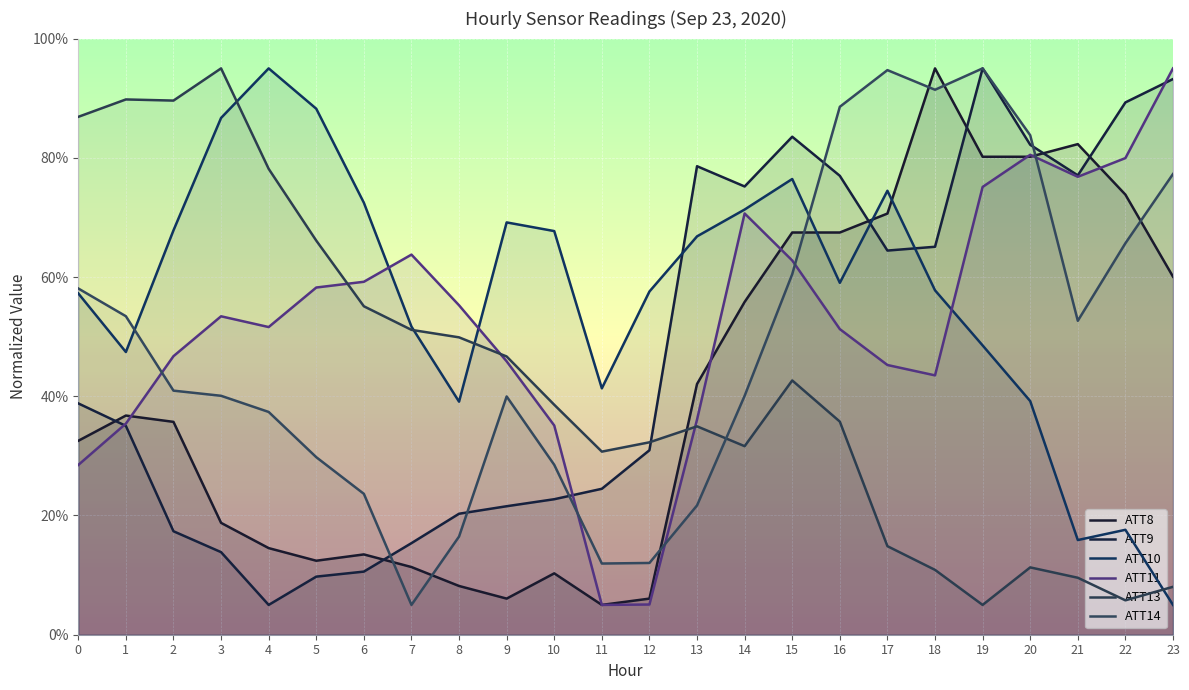

Between which two adjacent categories do ATT13 and ATT14 first intersect?

13 and 14